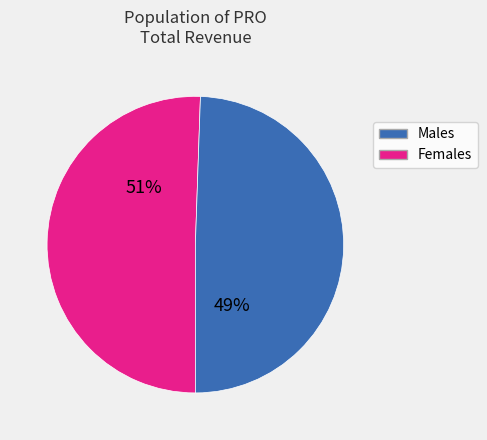

Does any single category account for the majority?

Yes